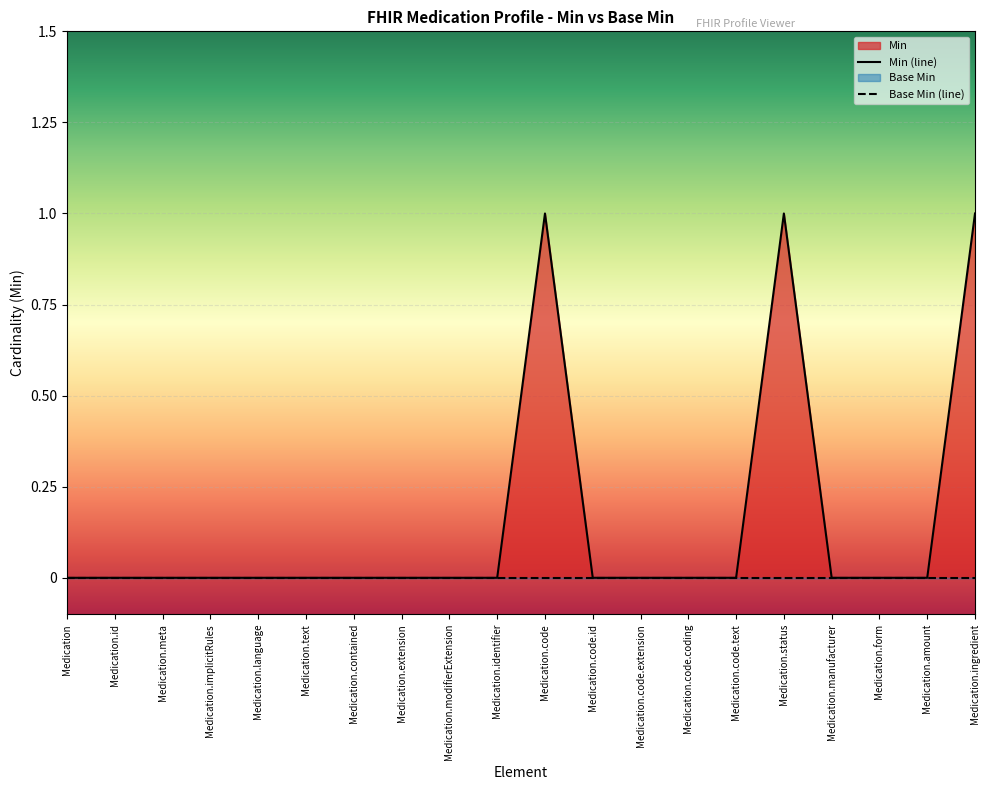

Count the values in the range 0 to 1.

20